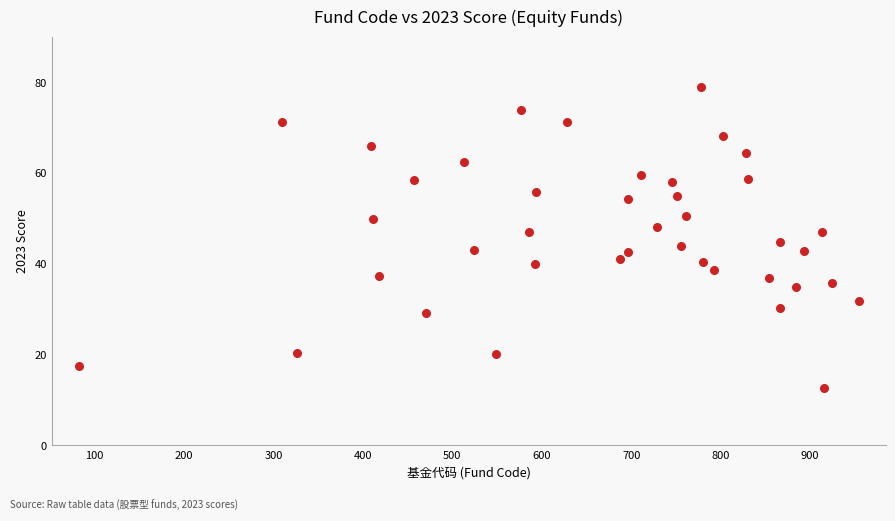

What is the range of X values (max minus min)?

873.0